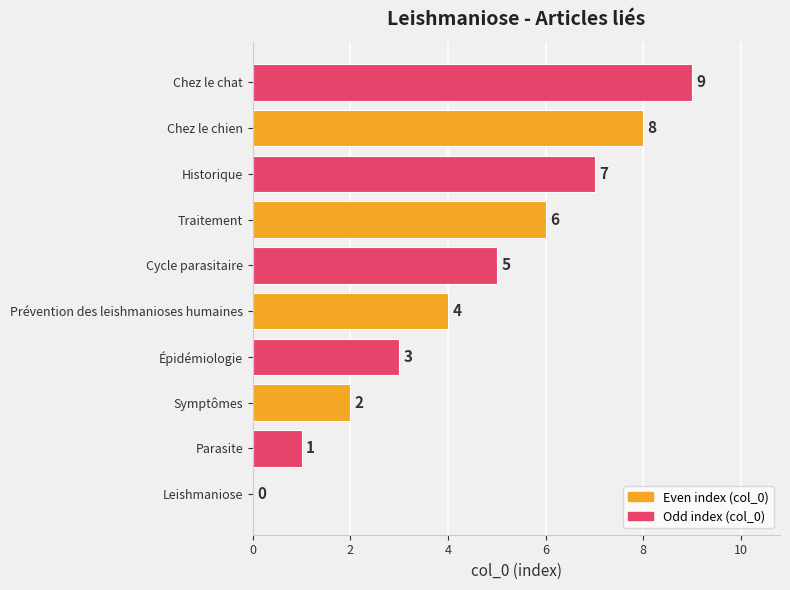

Where is the data nearest to the value 4?

Prévention des leishmanioses humaines